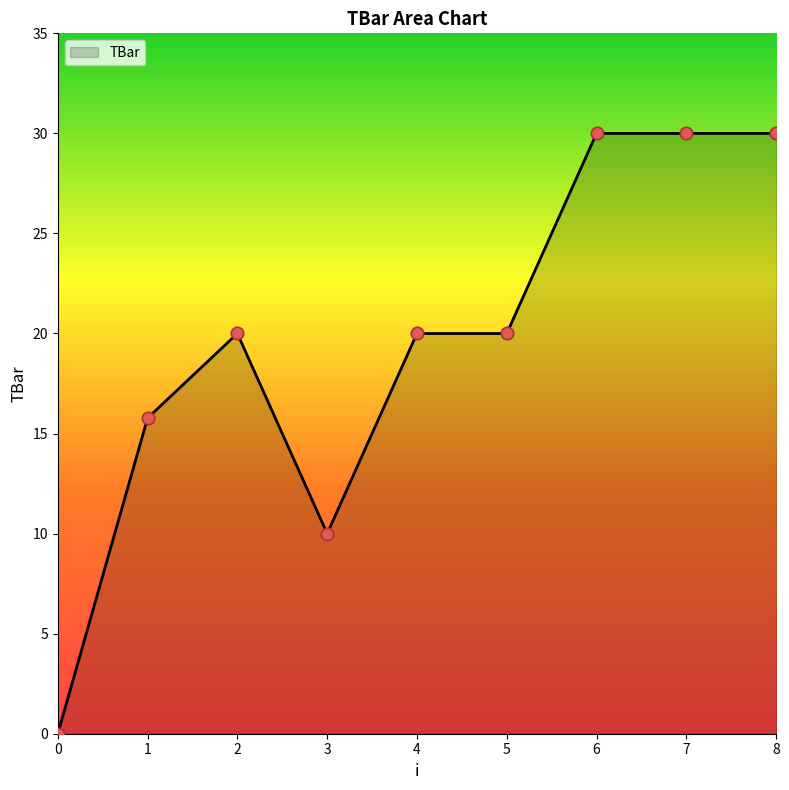

Approximately how many times larger is the value at 6 compared to 8?

1.0